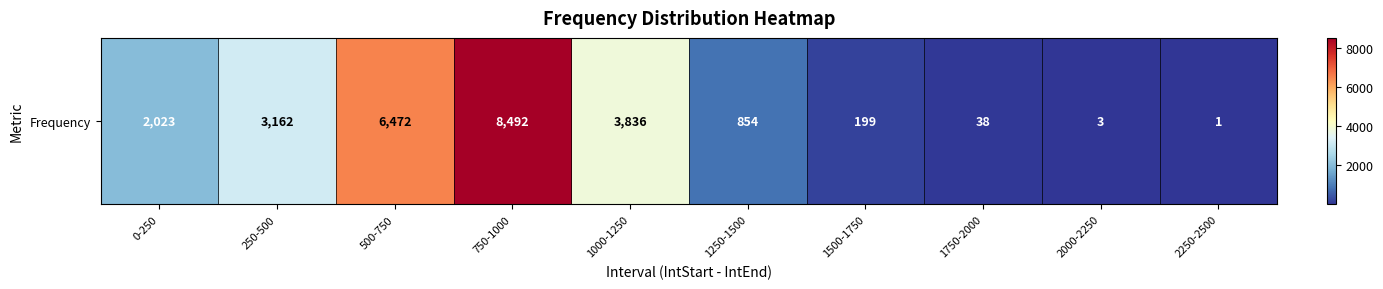

List the labels in order of value, smallest first.

2250-2500, 2000-2250, 1750-2000, 1500-1750, 1250-1500, 0-250, 250-500, 1000-1250, 500-750, 750-1000